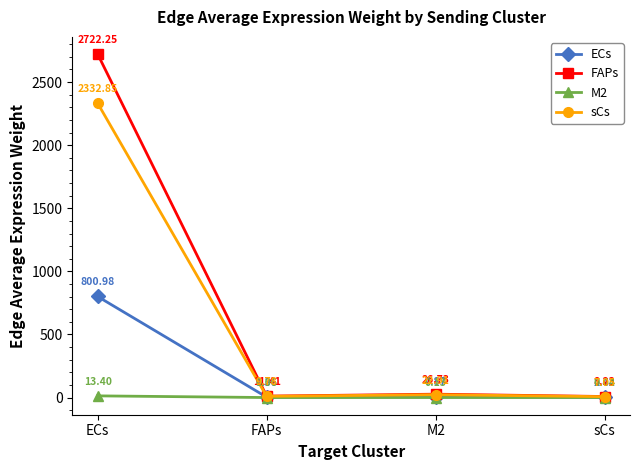

How many values in the ECs series exceed 7?

2